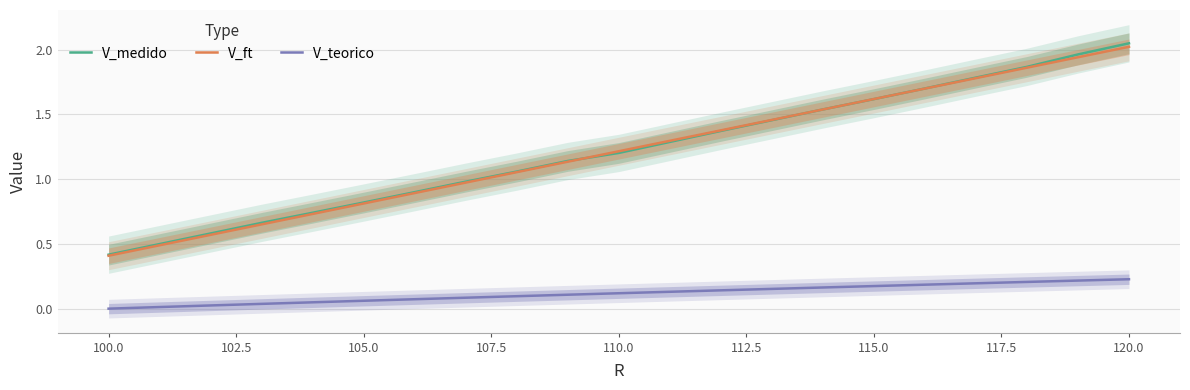

How many data points in V_medido are above 1?

13